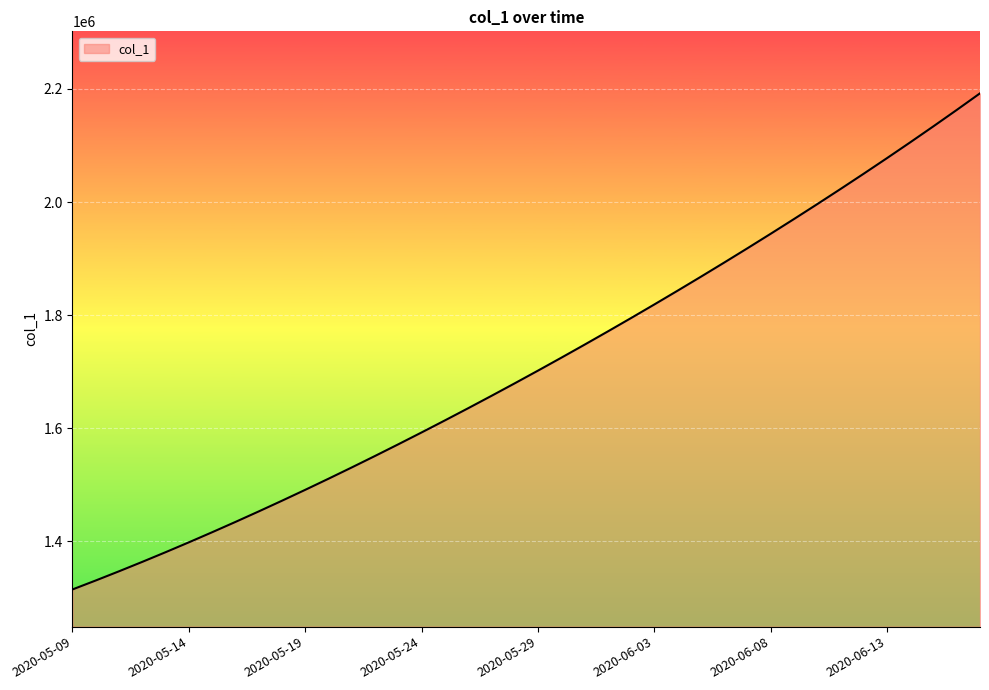

What is the difference between the maximum and minimum values?

877084.2